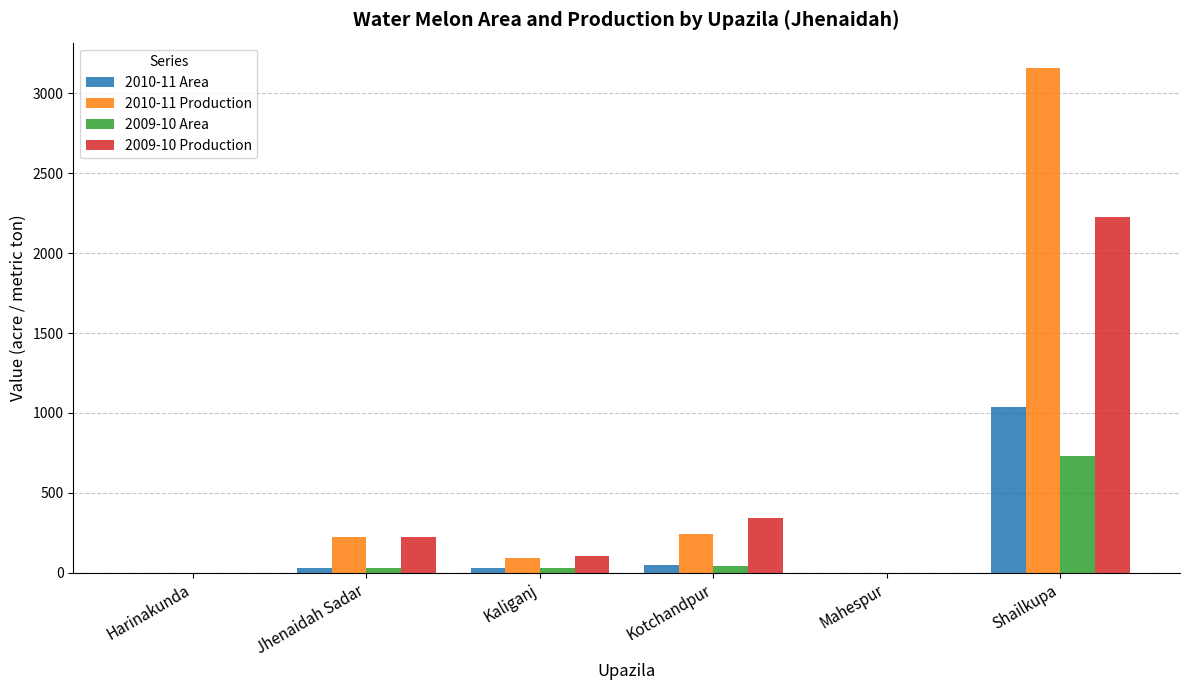

Which series has the largest range (max minus min)?

2010-11 Production